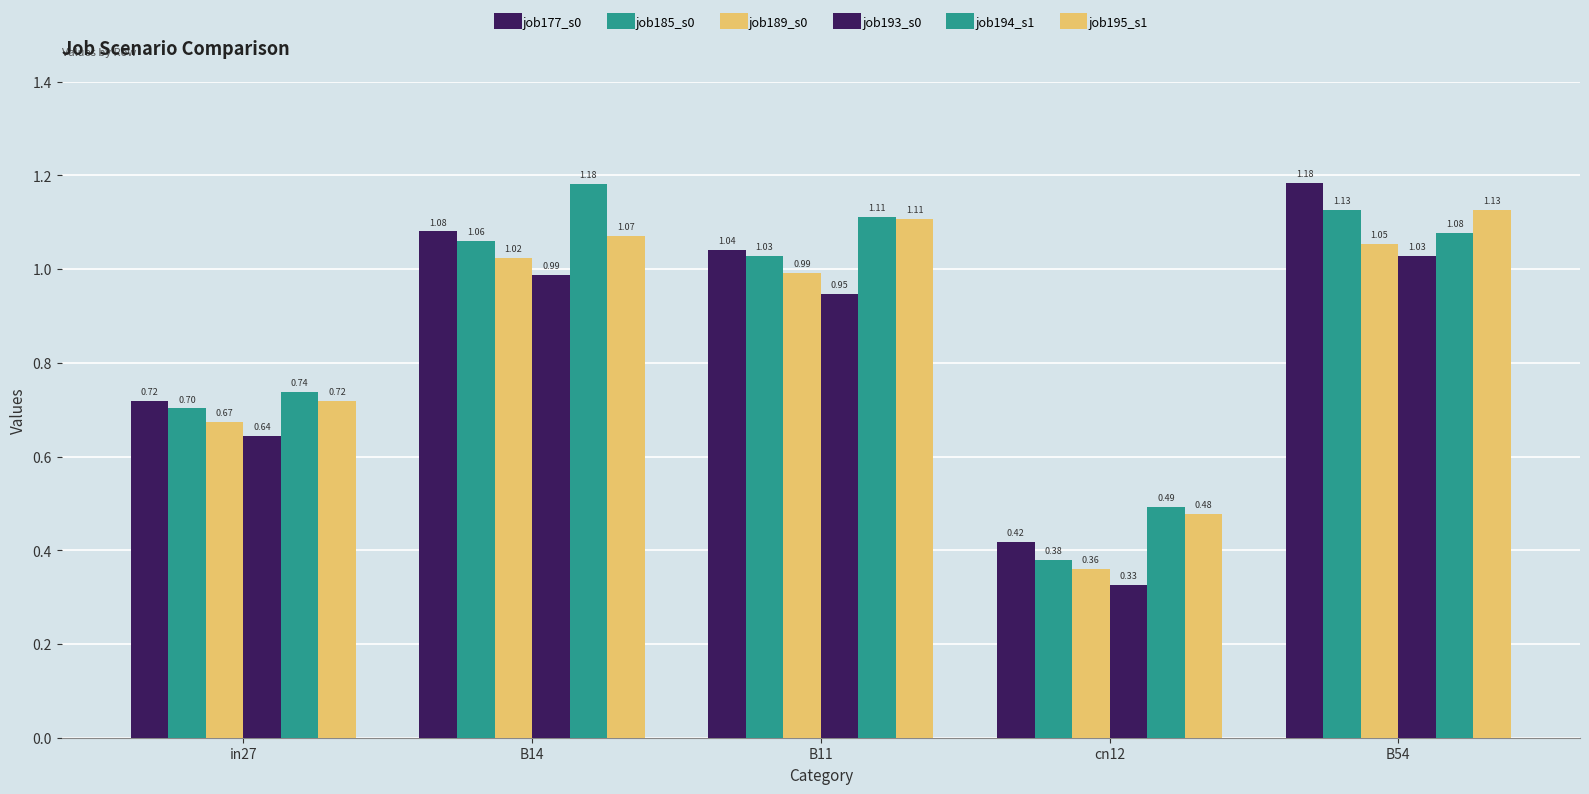

At which label is job195_s1 closest to 0?

cn12